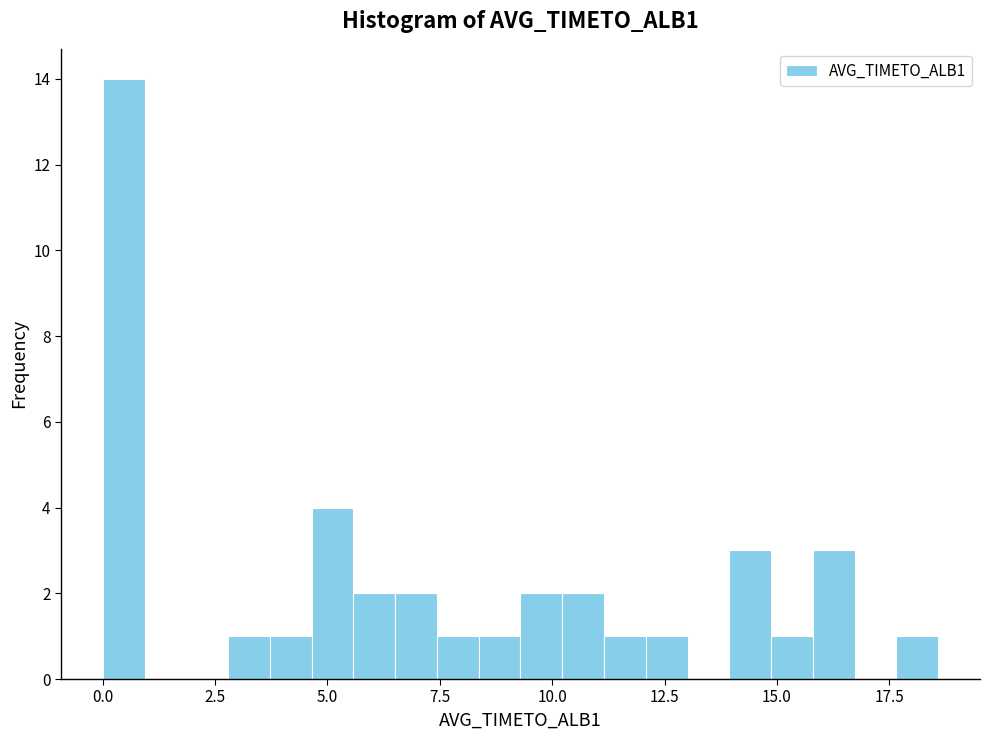

Around what value on the x-axis is the tallest bar? Give the approximate position of its centre, as read against the axis.

0.5